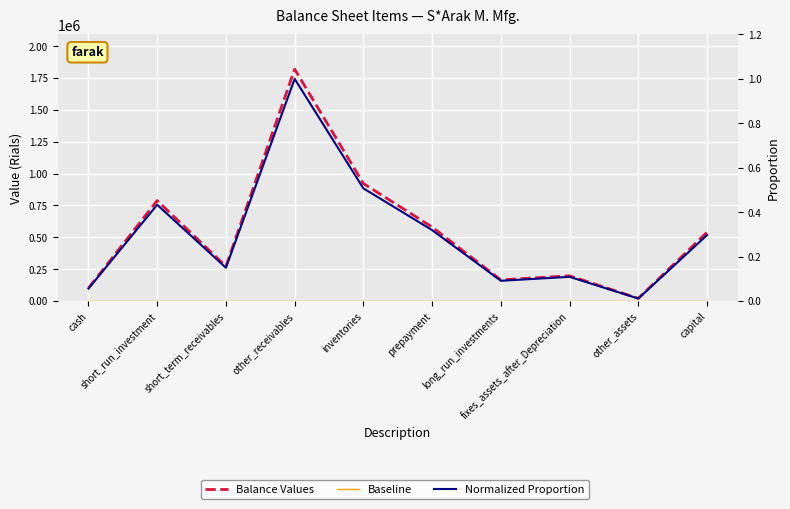

How many distinct data groups are displayed?

3